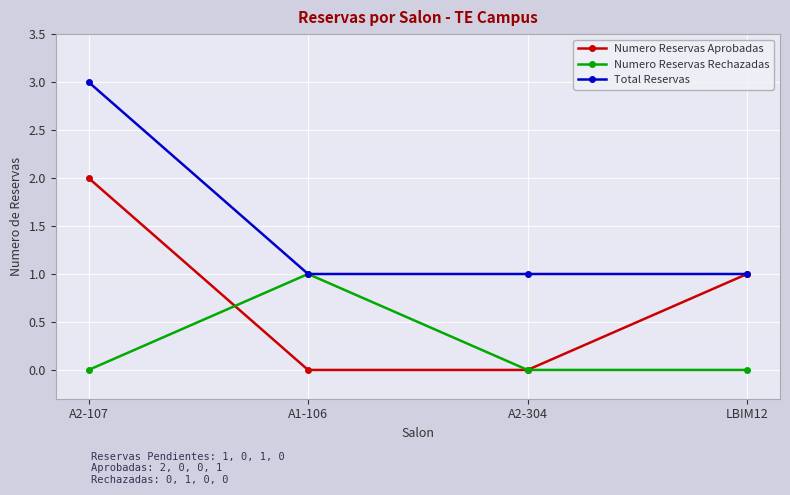

How many data points does each series have?

4